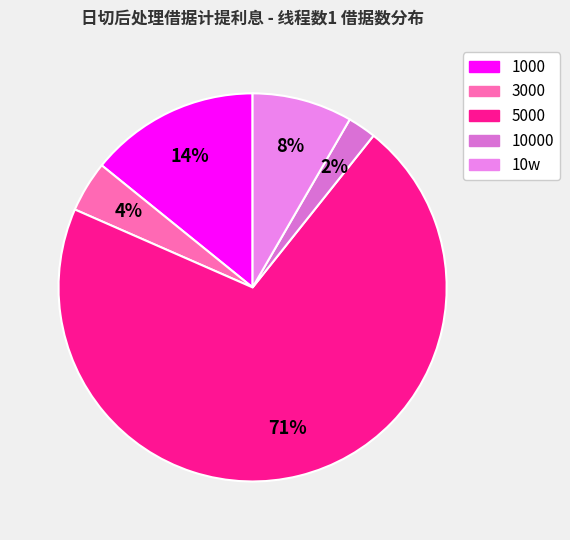

How many segments does this pie chart have?

5